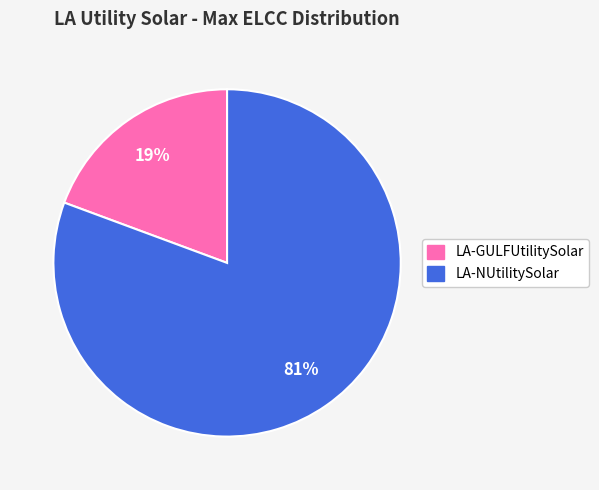

The LA-GULFUtilitySolar slice represents 7% of the pie. True or false?

False